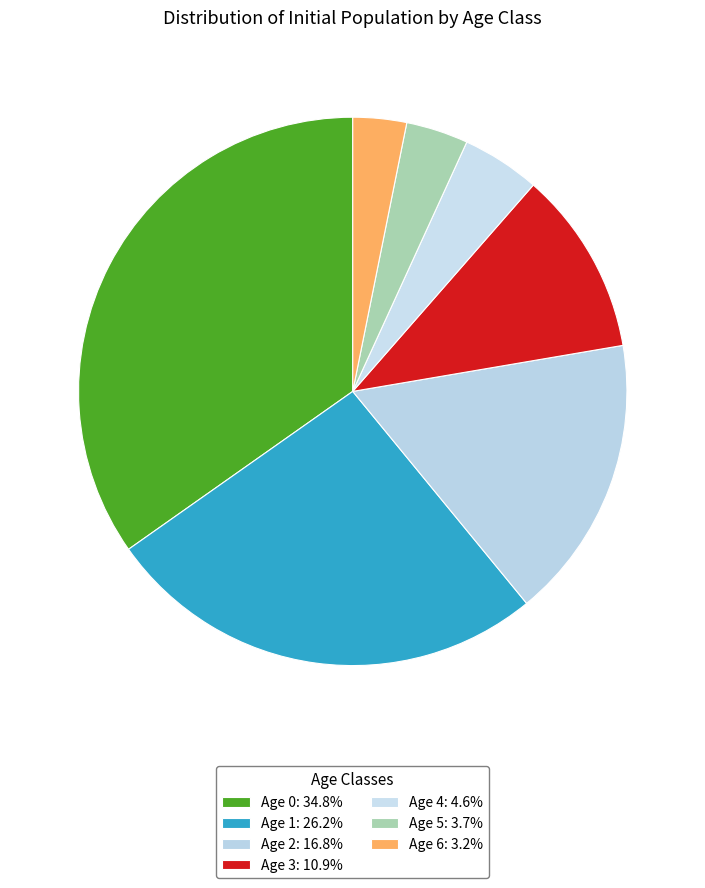

The Age 1 slice represents 26% of the pie. True or false?

True